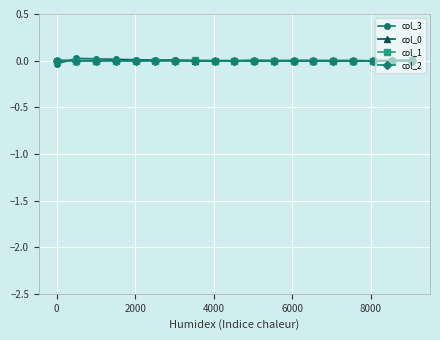

Which series has the largest range (max minus min)?

col_3